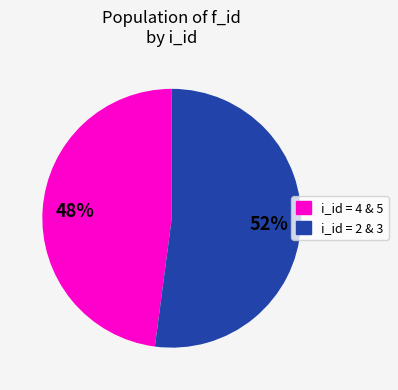

To the nearest percent, what is the average slice percentage?

50%